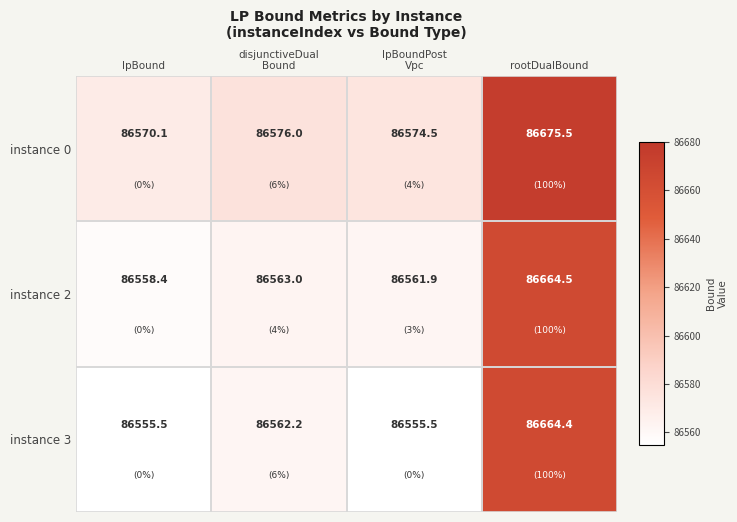

What is the difference between the highest and lowest values at lpBound?

14.6